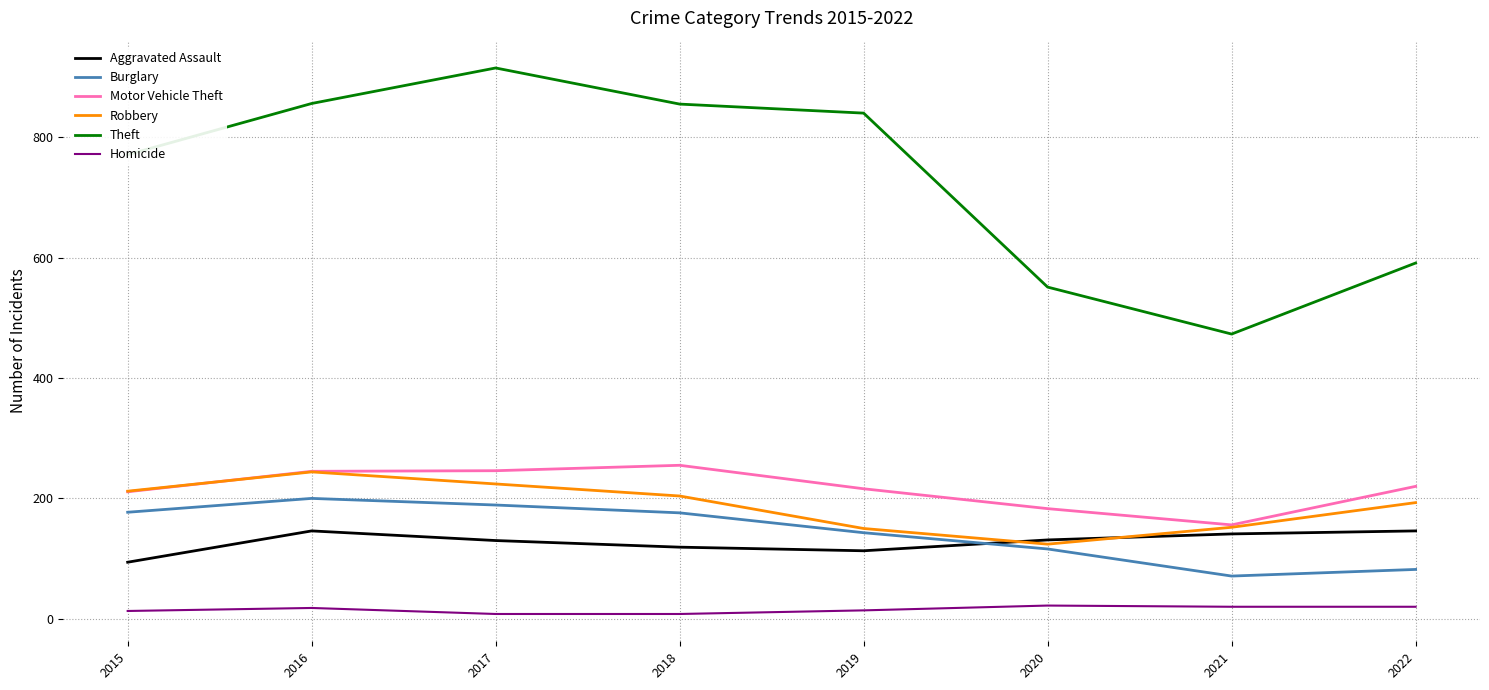

Which series has the widest spread of values?

Theft